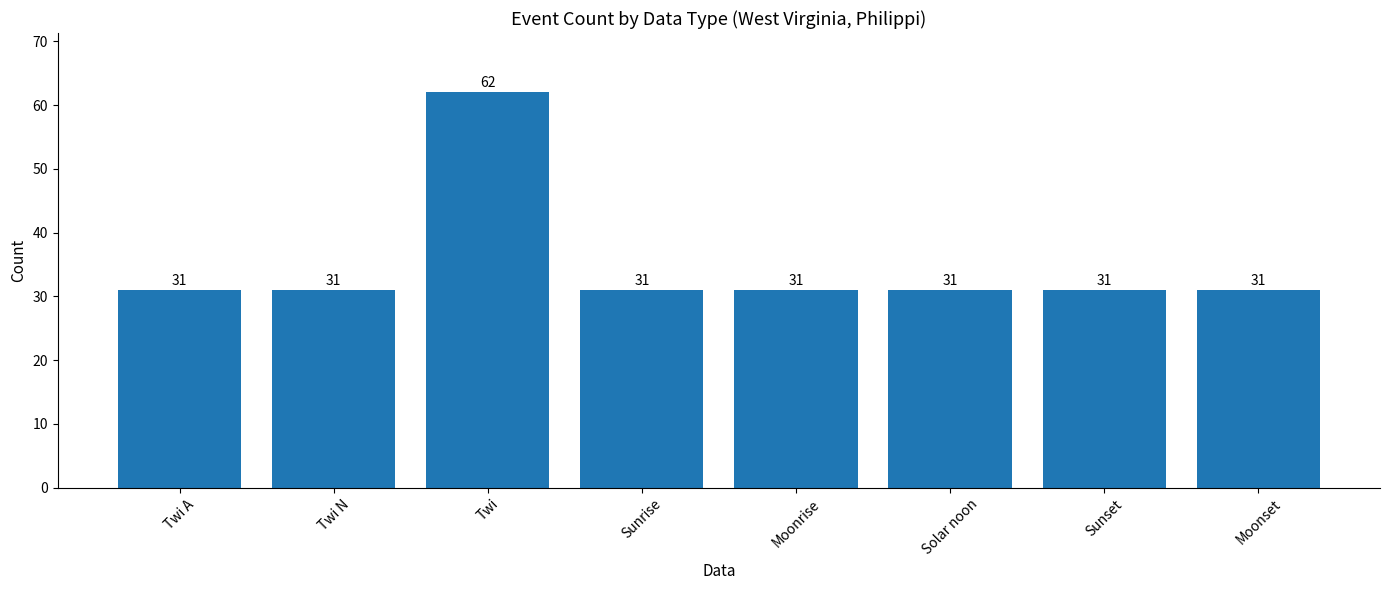

The chart shows a value of 101 at Twi. True or false?

False